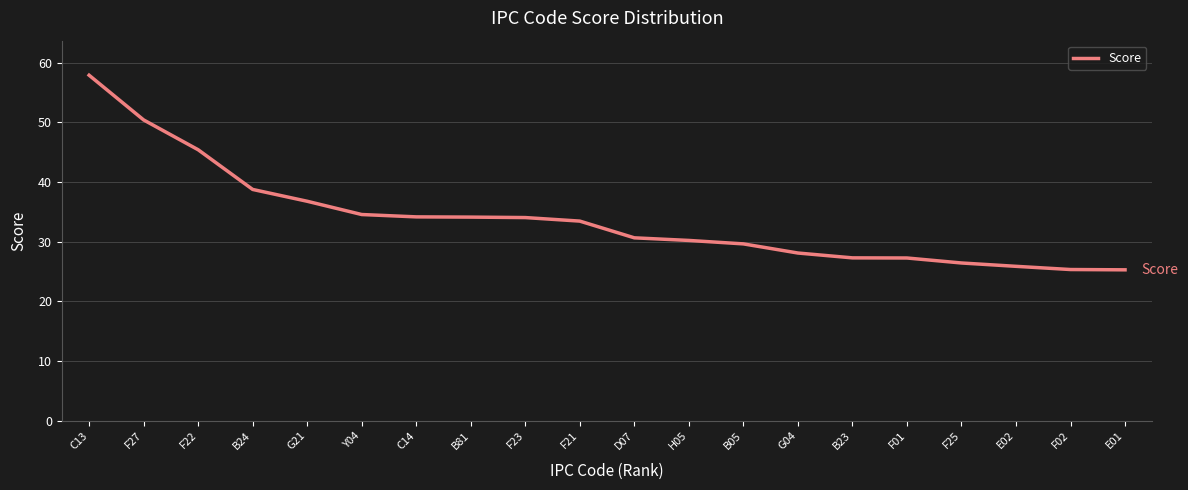

At which label is the value closest to 41?

B24